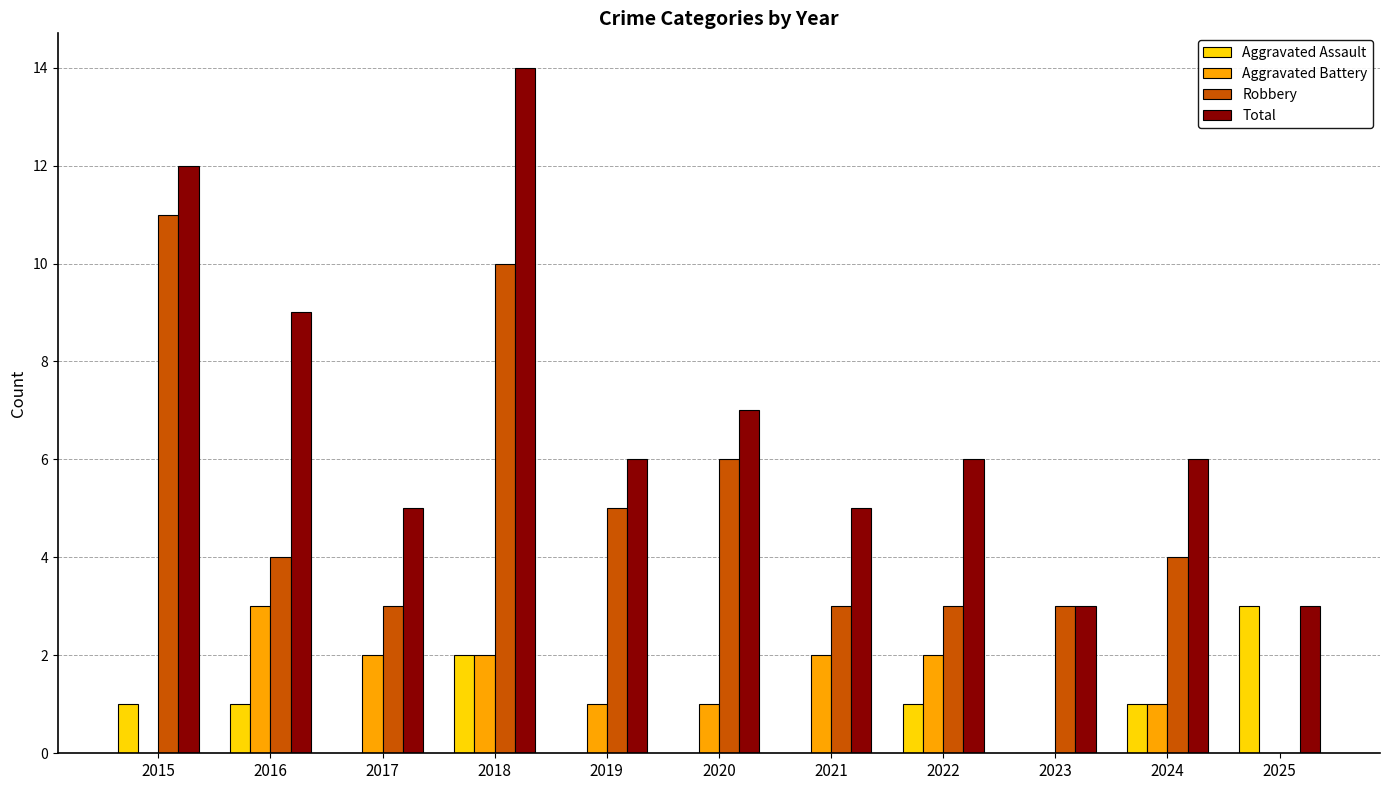

Reading left to right, what are all the values shown in this chart?

Aggravated Assault: 1	1	0	2	0	0	0	1	0	1	3
Aggravated Battery: 0	3	2	2	1	1	2	2	0	1	0
Robbery: 11	4	3	10	5	6	3	3	3	4	0
Total: 12	9	5	14	6	7	5	6	3	6	3